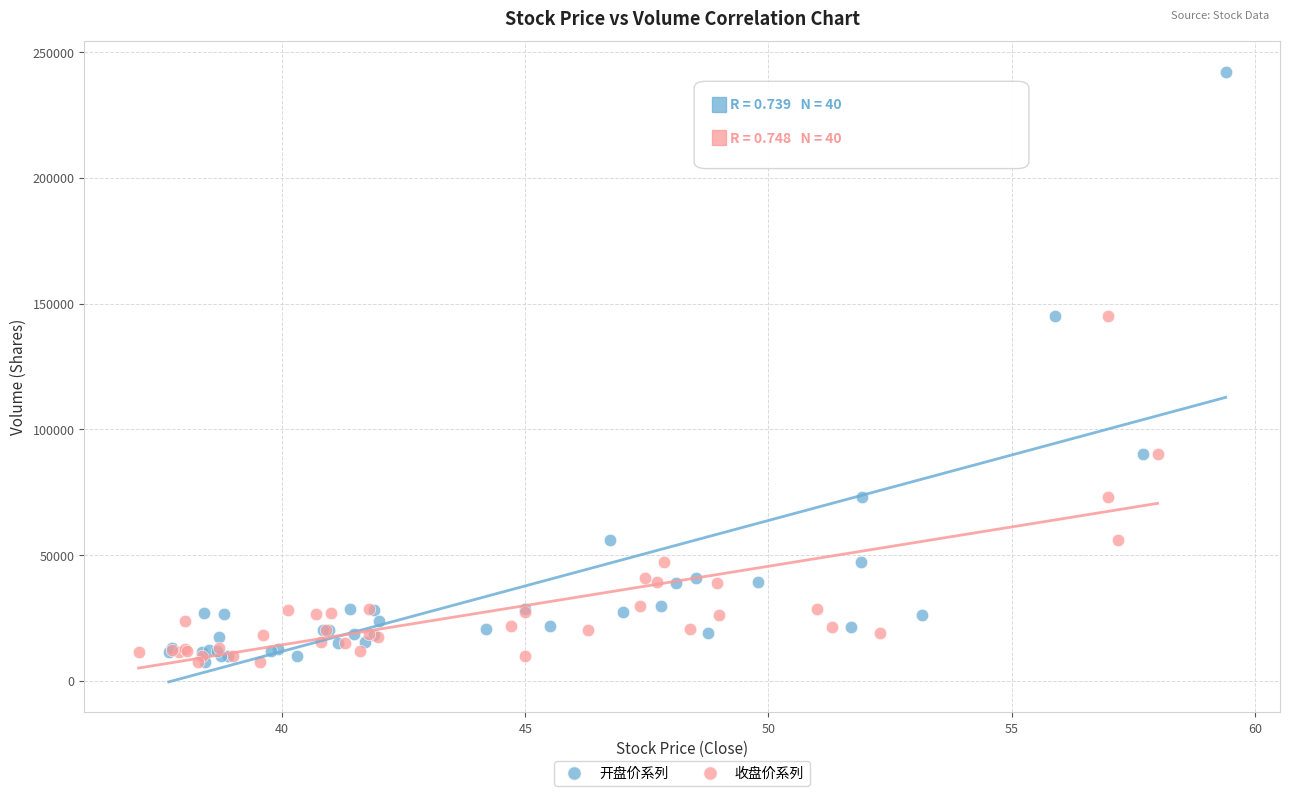

What are all the series names shown in the legend?

开盘价系列, 收盘价系列